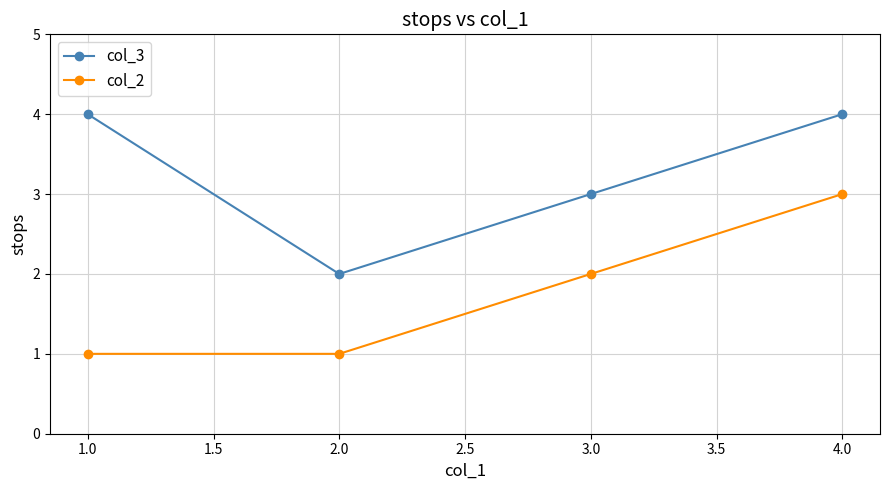

In col_3, how many points are lower than both neighbors (excluding endpoints)?

1